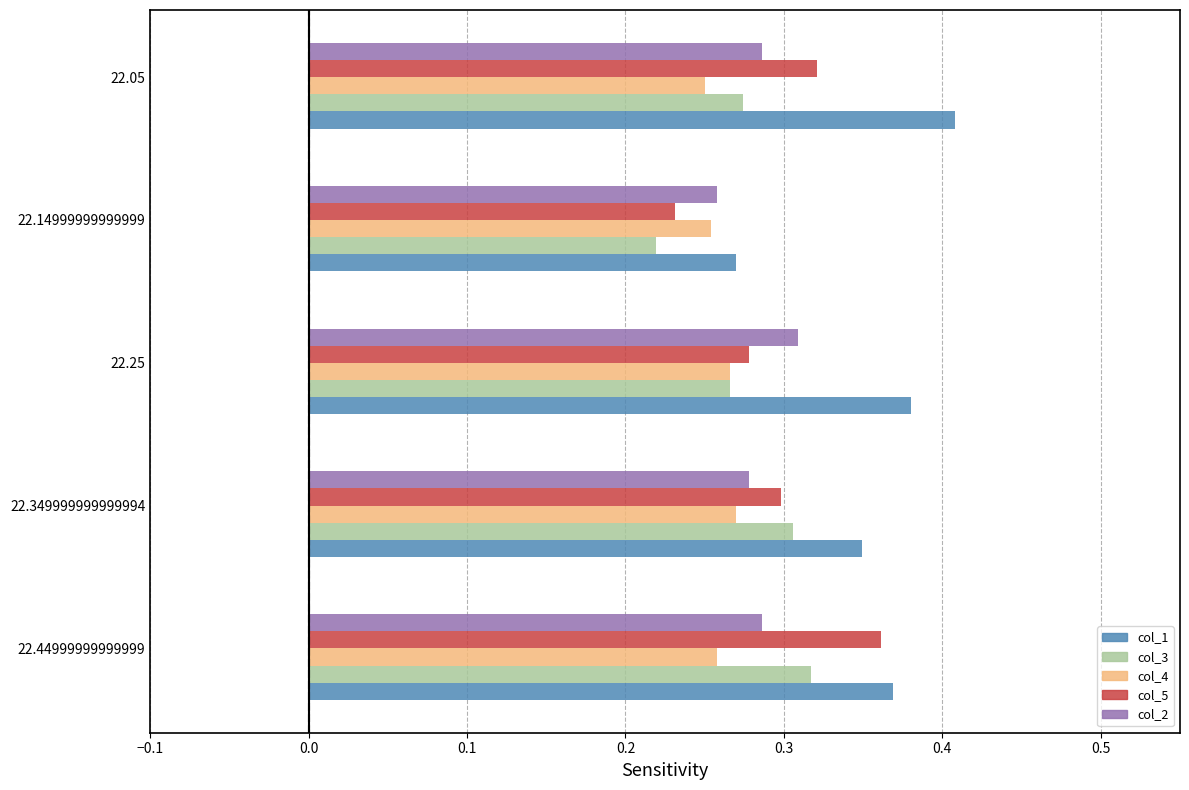

Between 22.44999999999999 and 22.25, which series saw the biggest shift?

col_5